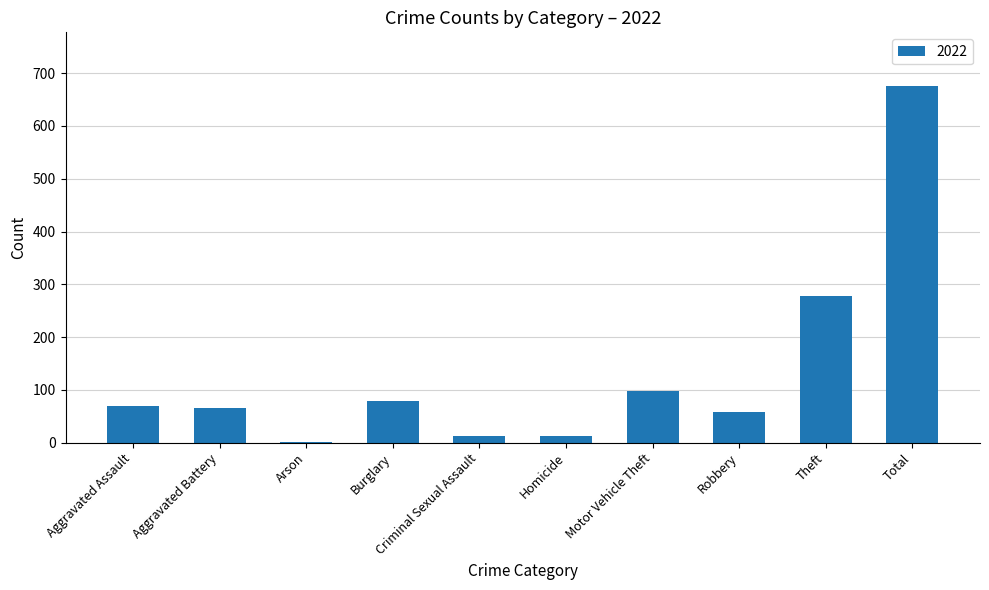

Where is the data nearest to the value 339?

Theft